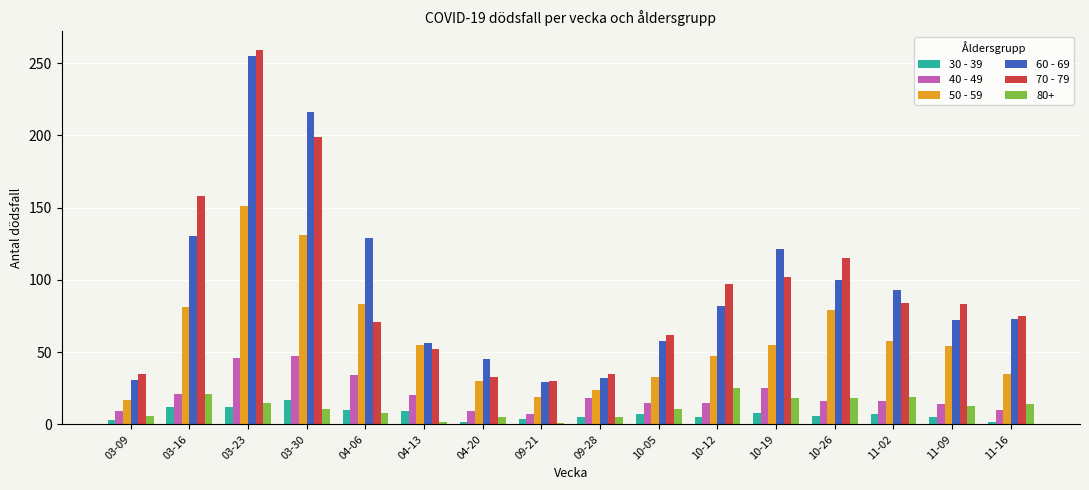

What is the maximum value shown in the chart?

259